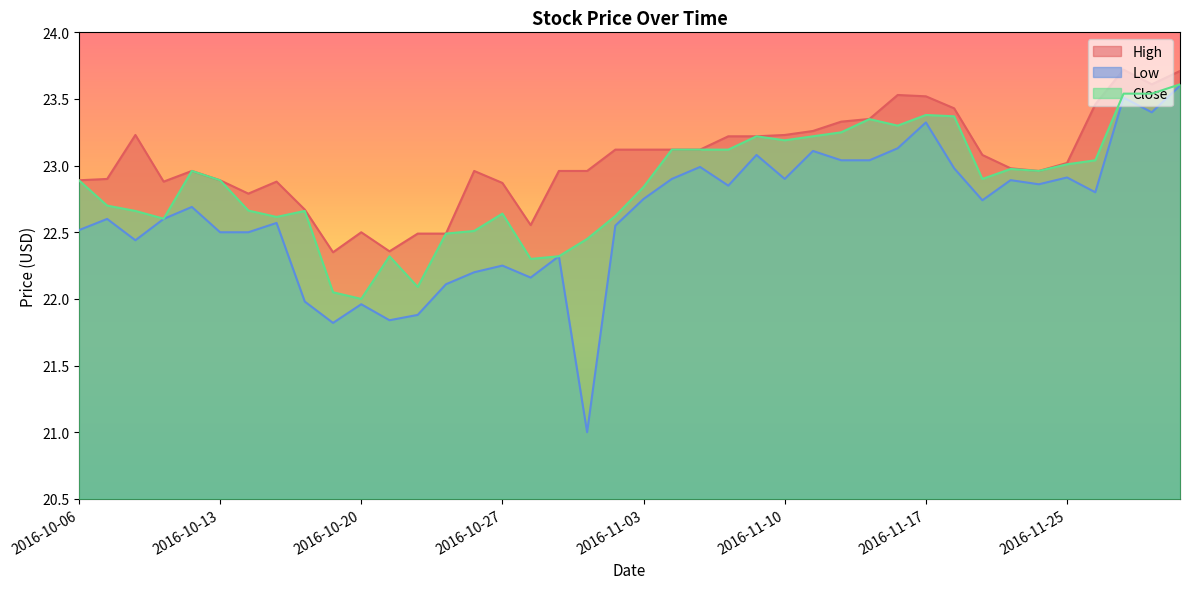

Which has a higher value, 2016-11-16 or 2016-10-21?

2016-11-16